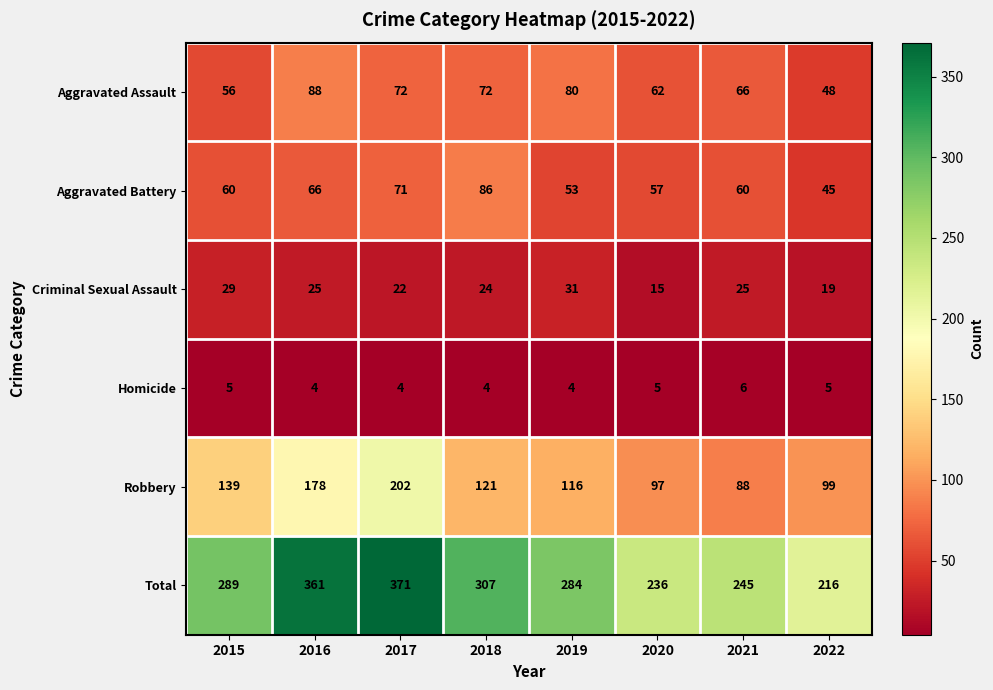

What is the greatest value displayed?

371